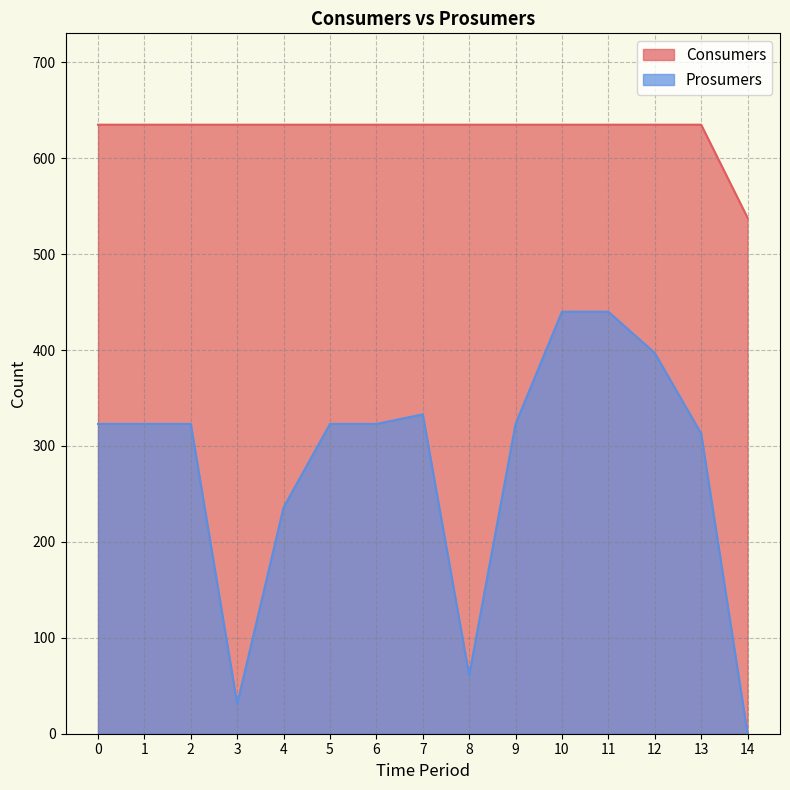

True or false: Consumers and Prosumers cross at least once.

False